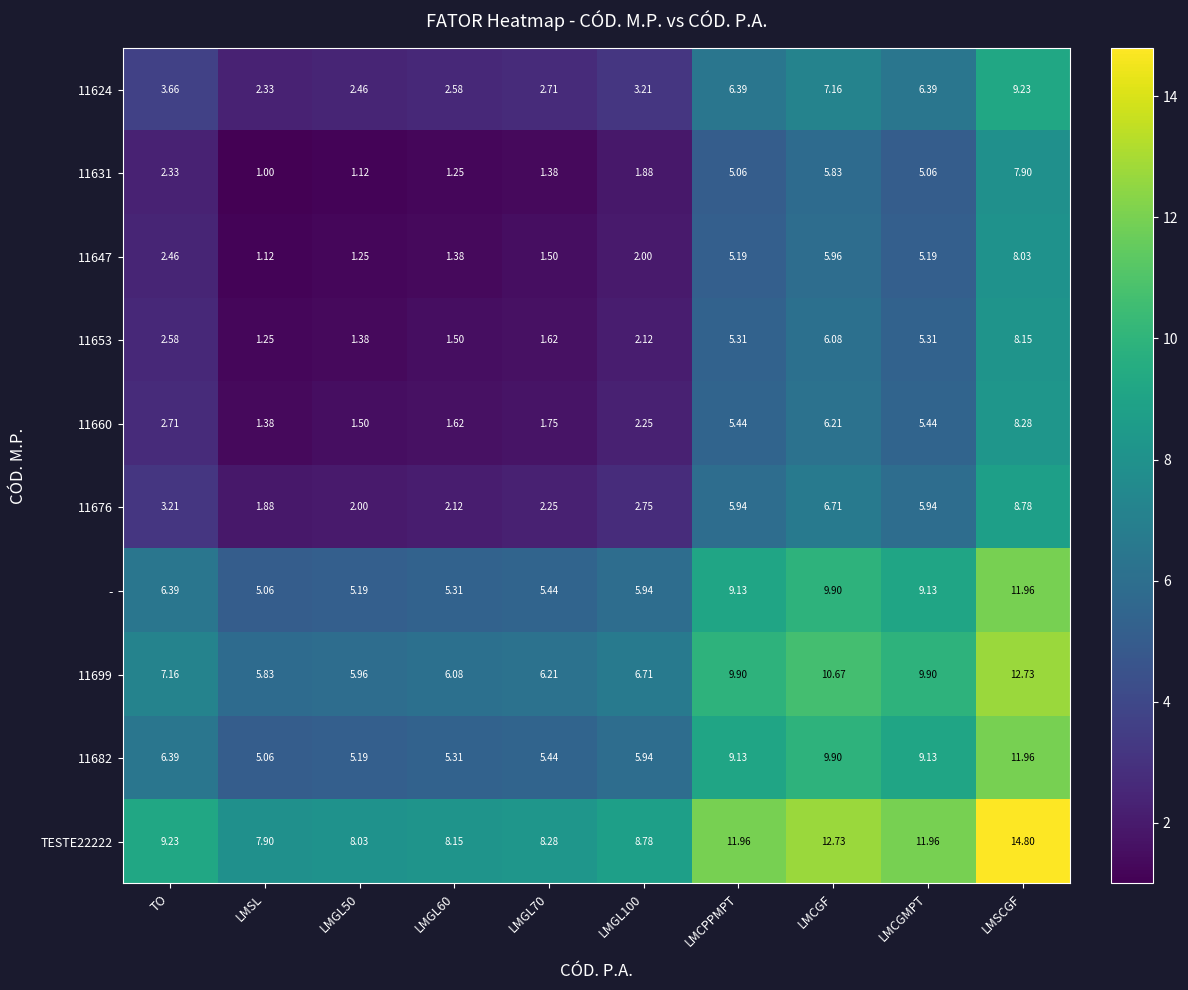

Which label corresponds to the smallest value in the chart?

LMSL